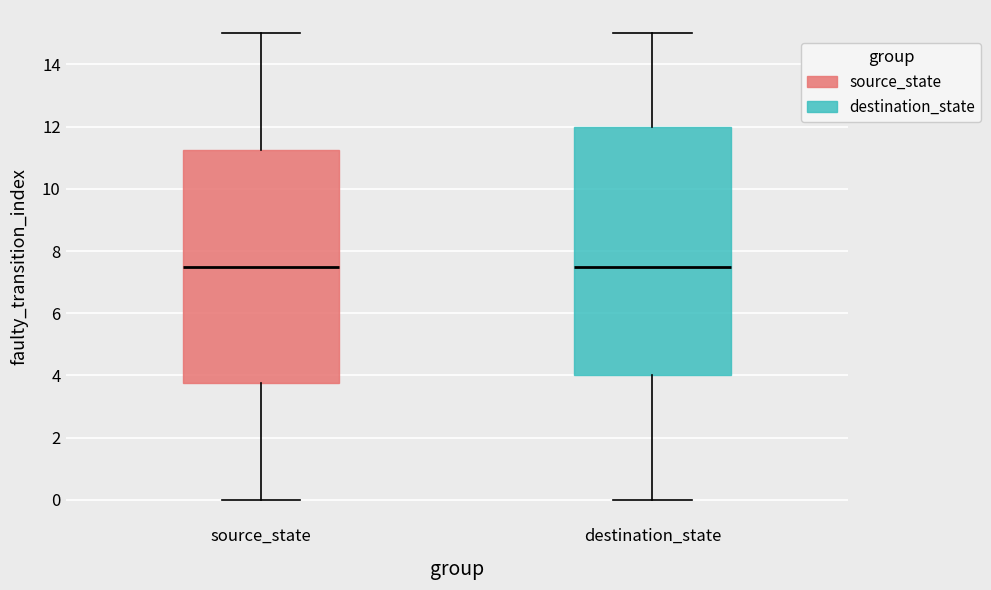

Comparing the boxes themselves (not the whiskers), which one is the tallest?

destination_state